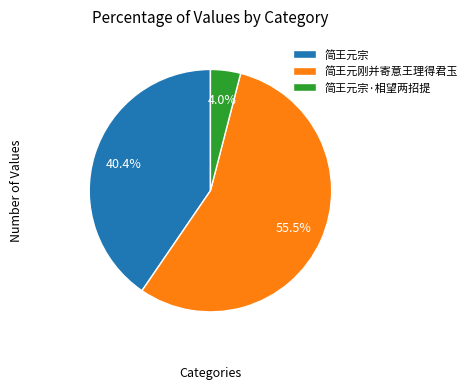

Which has a higher value, 简王元刚并寄意王理得君玉 or 简王元宗·相望两招提?

简王元刚并寄意王理得君玉